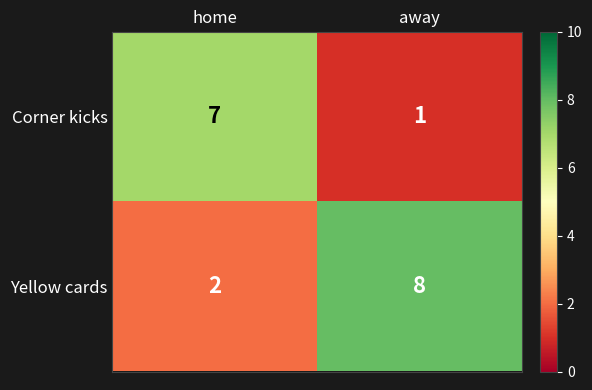

What is the average value of the Yellow cards series?

5